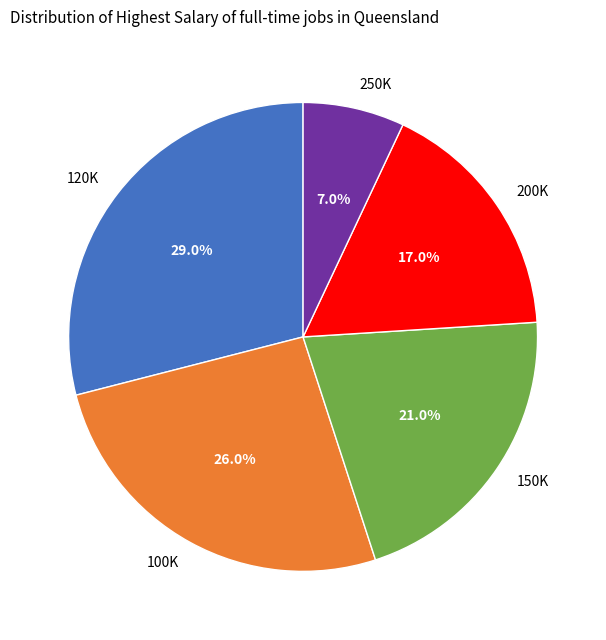

Which slice is the largest?

120K